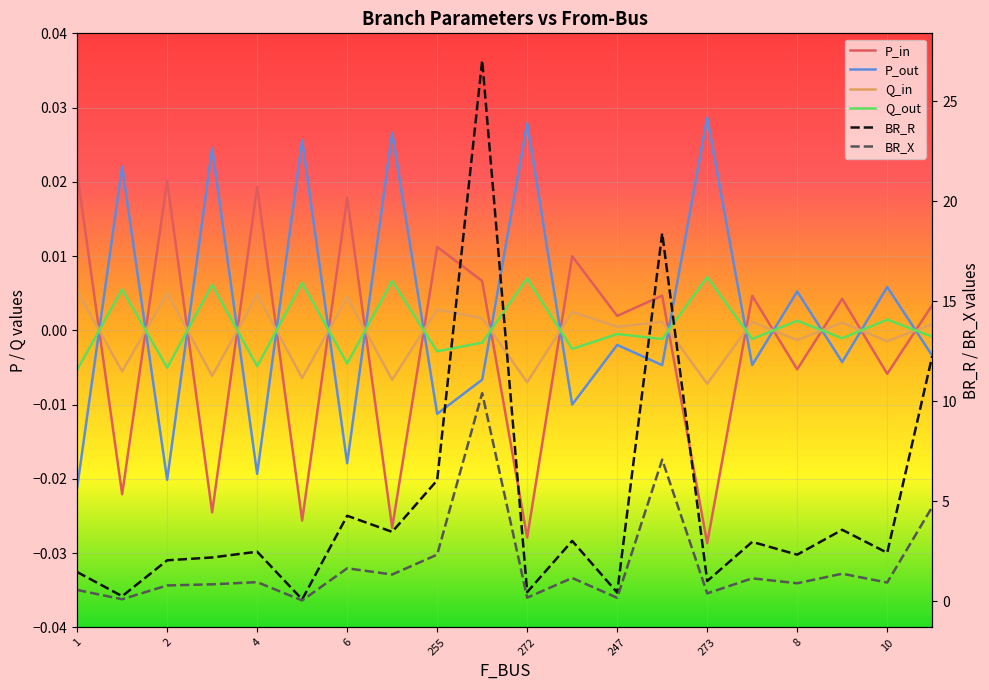

In BR_X, how many points are lower than both neighbors (excluding endpoints)?

8